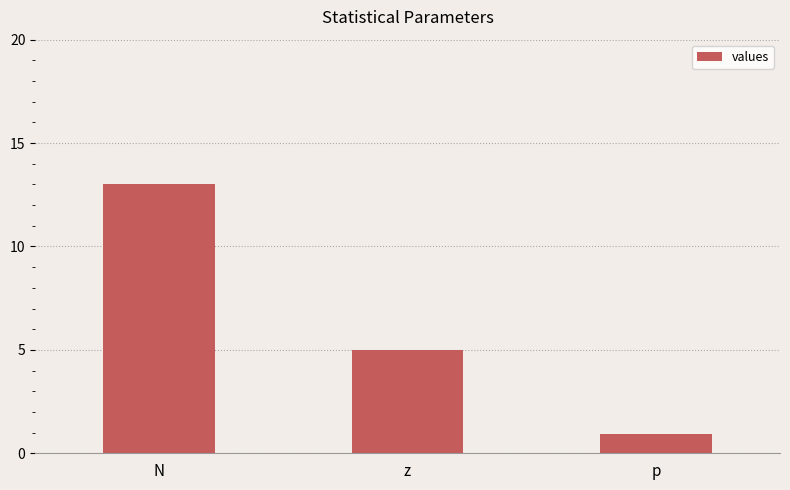

What is the difference between the values at z and N?

8.0